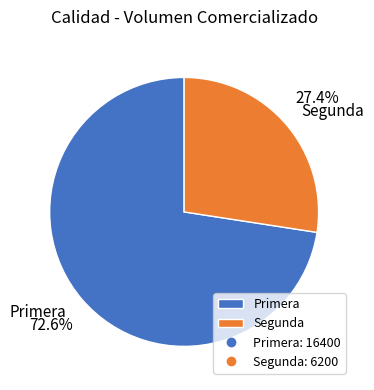

Which category accounts for the majority?

Primera